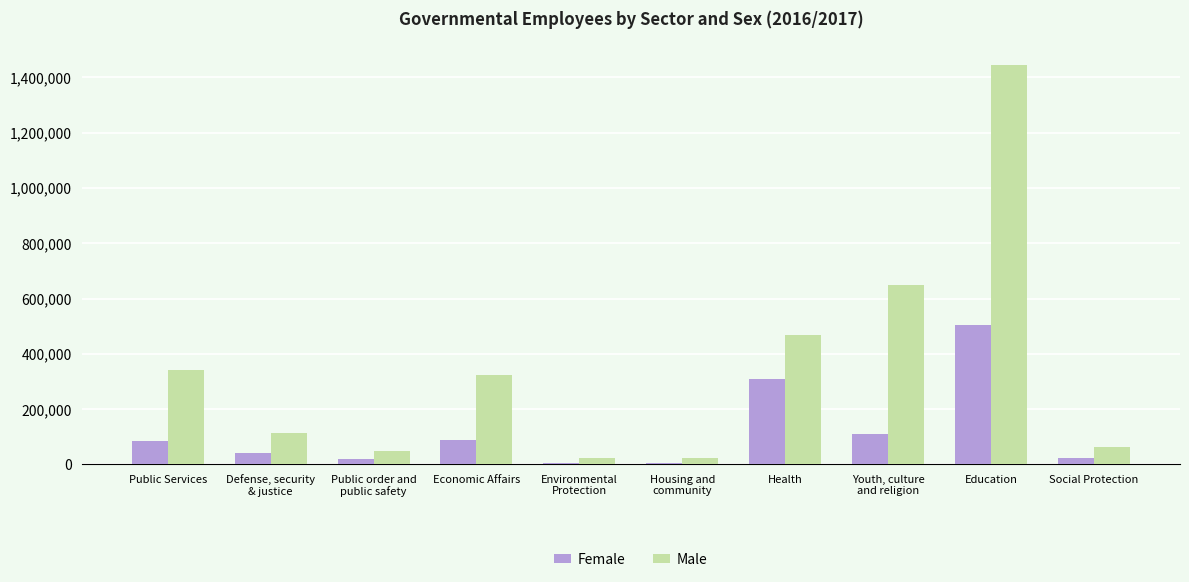

Are the bars grouped side by side (vs. stacked)?

Yes